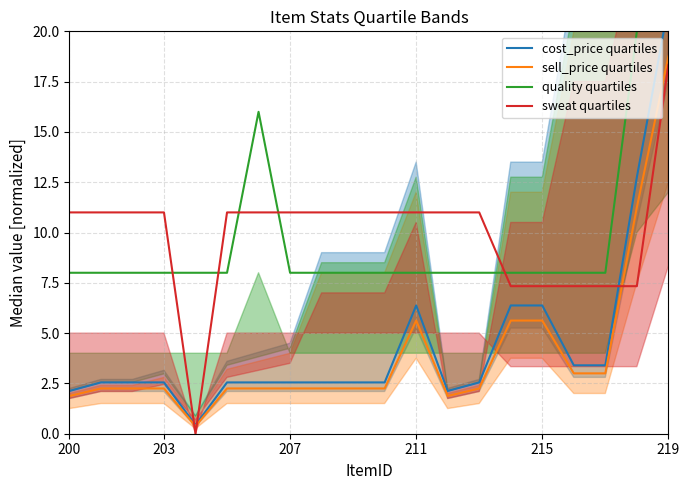

Which series has the largest range (max minus min)?

cost_price quartiles